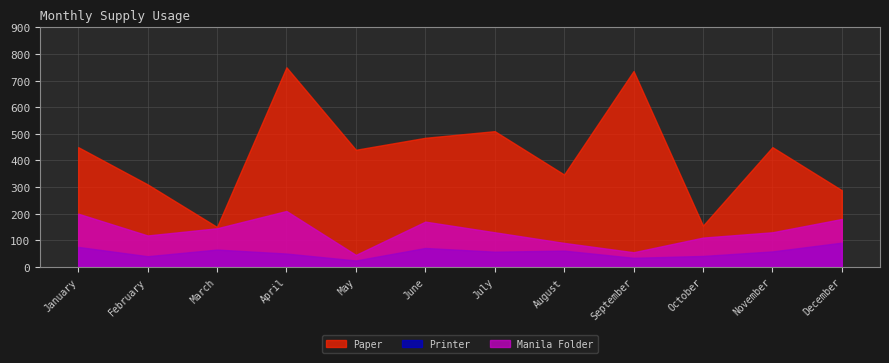

The value of Paper at June is 485. True or false?

True